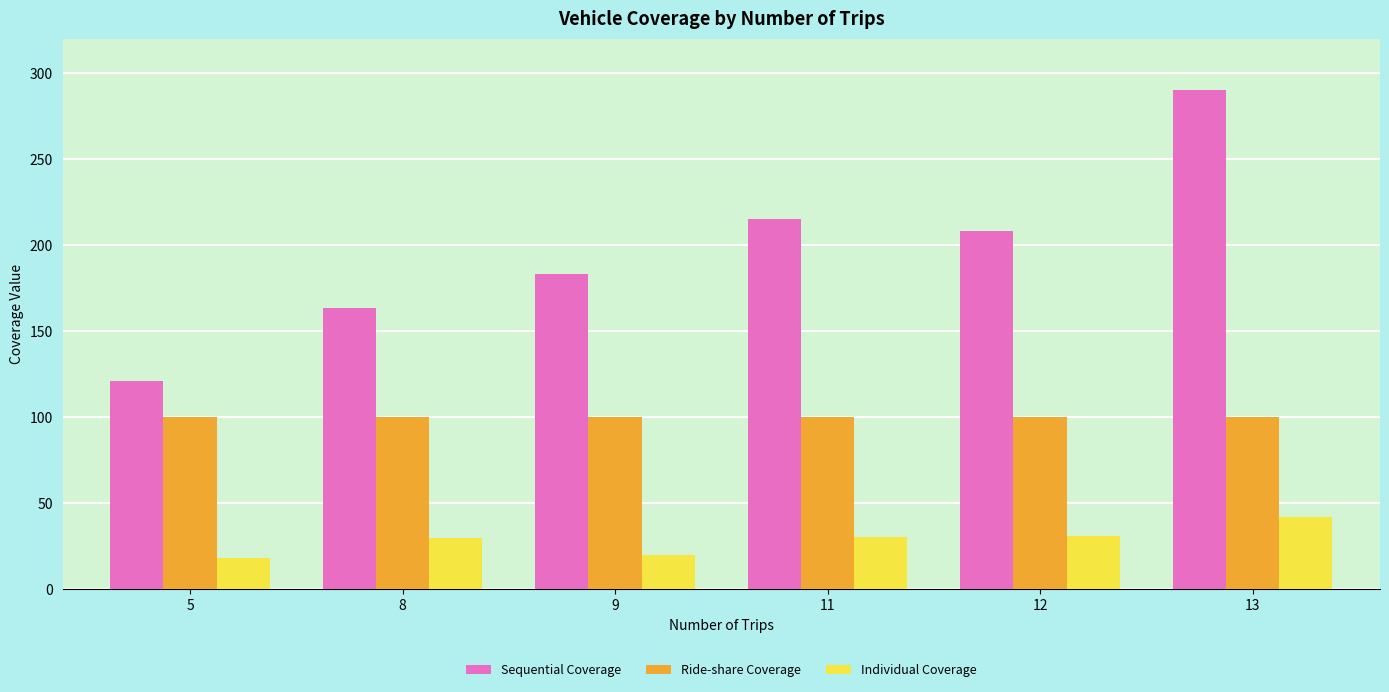

Which series has the largest range (max minus min)?

Sequential Coverage